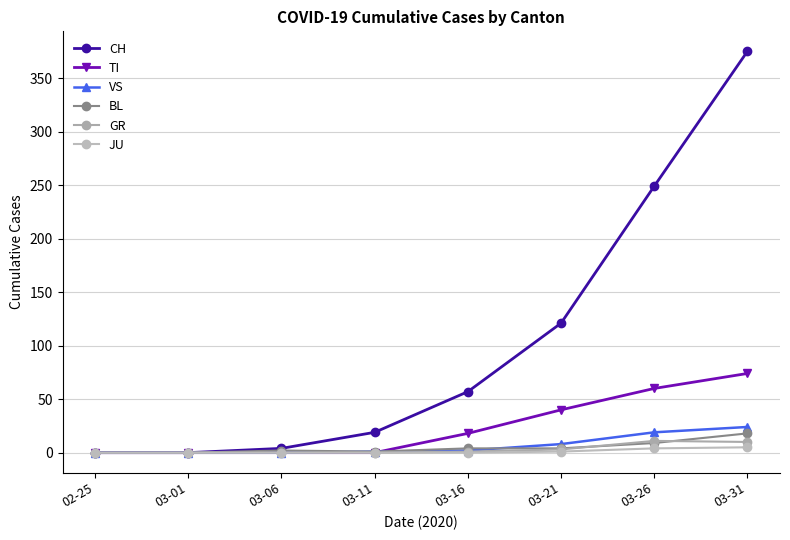

What is the total value across all series at 03-11?

21